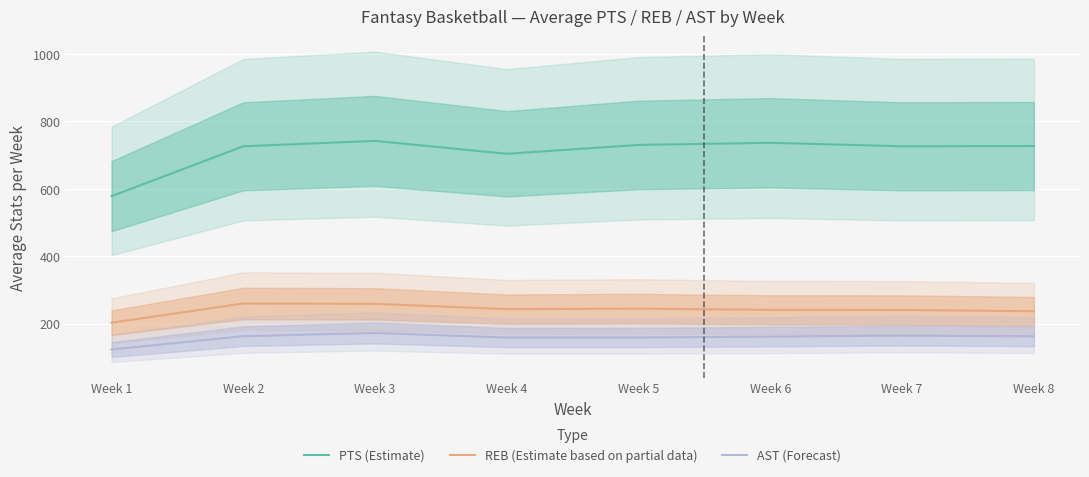

True or false: REB (Estimate based on partial data) has more than 2 points higher than both neighbors.

False